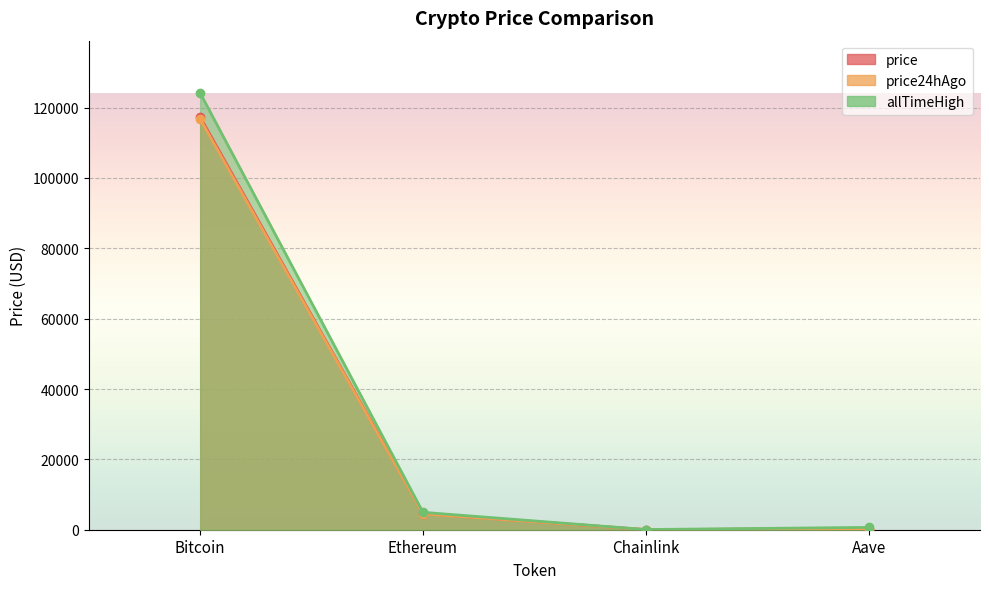

What position from the right is Aave?

1